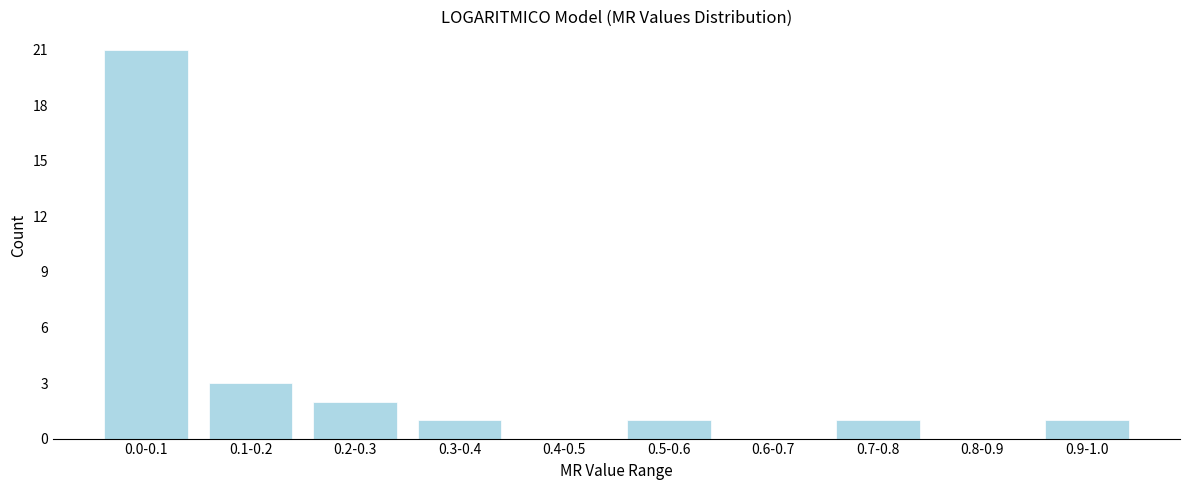

Reading left to right, list all the values displayed in this chart.

0.0-0.1=21	0.1-0.2=3	0.2-0.3=2	0.3-0.4=1	0.4-0.5=0	0.5-0.6=1	0.6-0.7=0	0.7-0.8=1	0.8-0.9=0	0.9-1.0=1